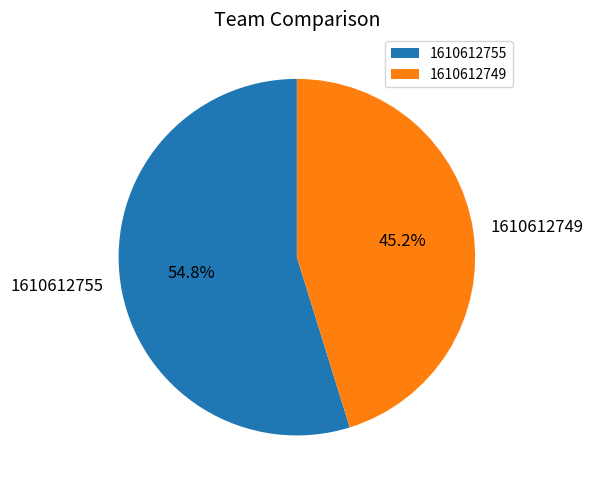

Rank the categories by value from lowest to highest.

1610612749, 1610612755